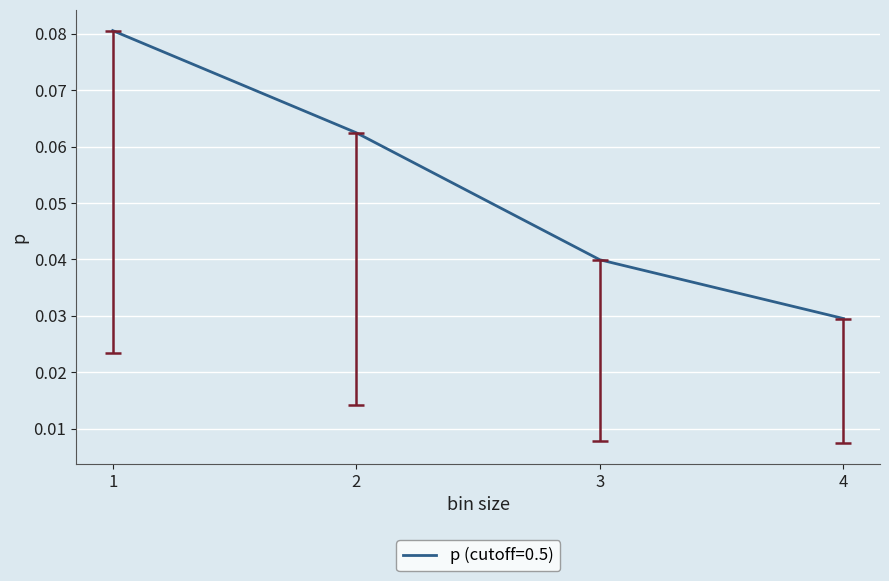

Which label corresponds to the smallest value in the chart?

4